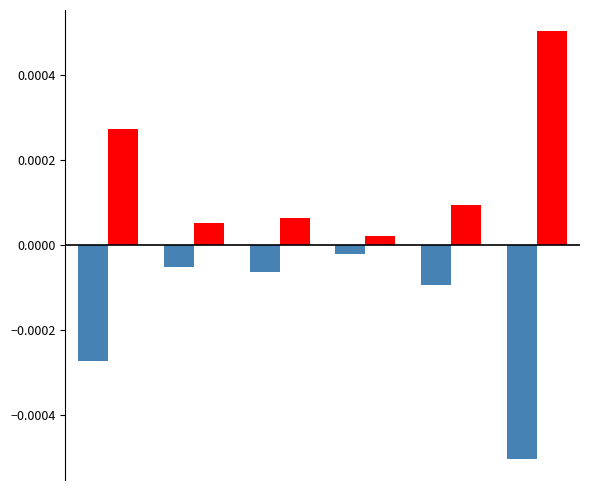

Count the number of categories in the chart.

6